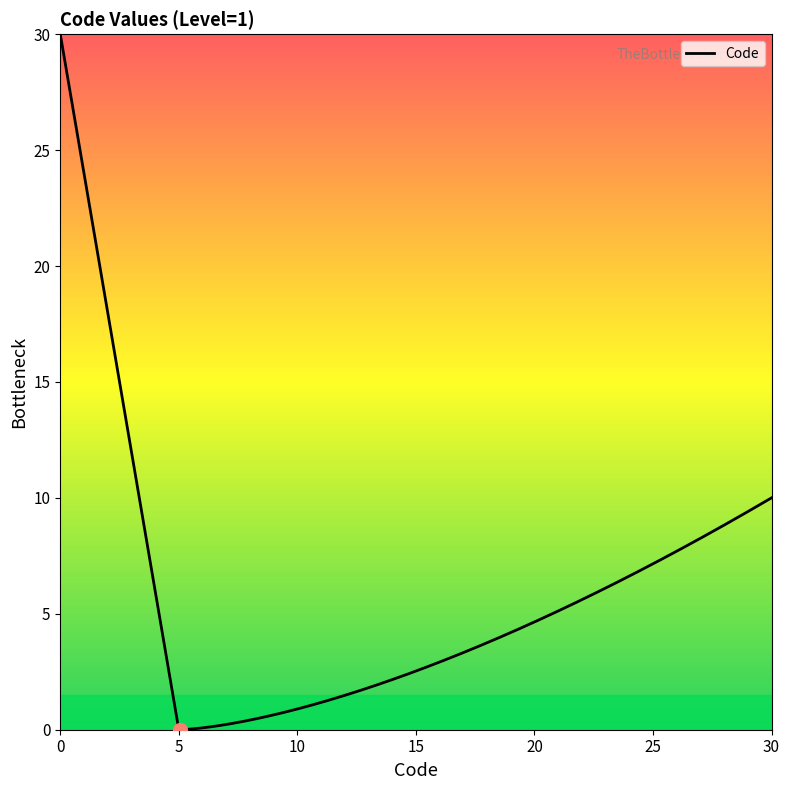

What is the difference between the second highest and minimum values?

29.6